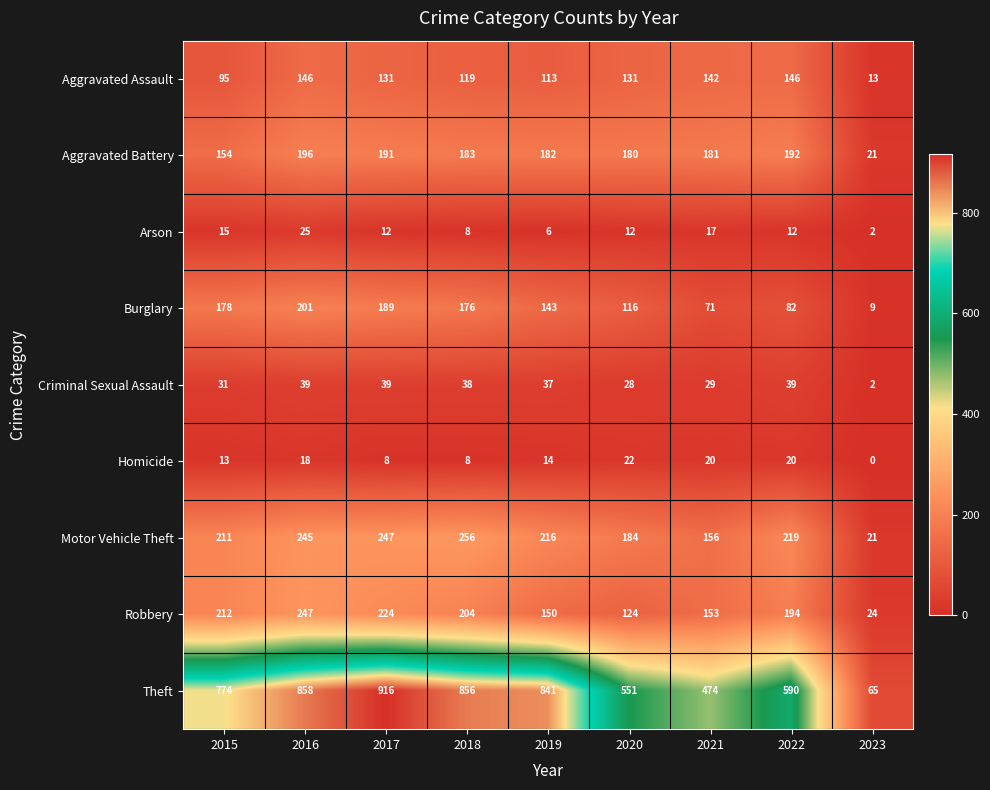

At which category does the chart reach its minimum across all series?

2023